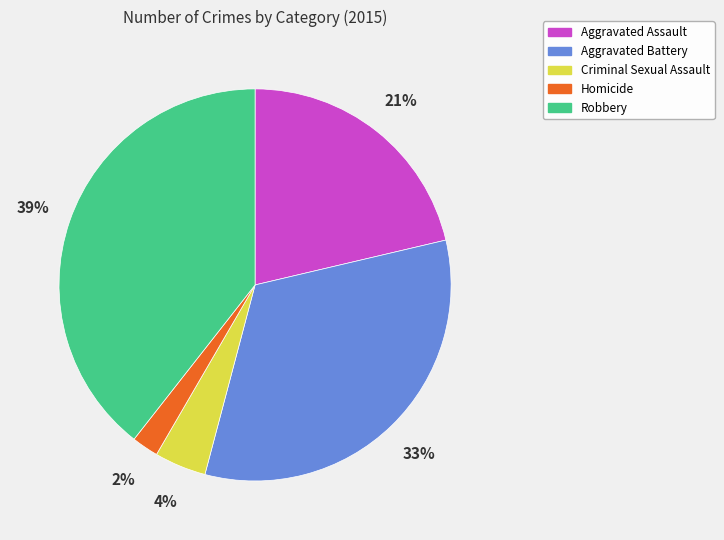

To the nearest percent, what portion does Criminal Sexual Assault represent?

4%